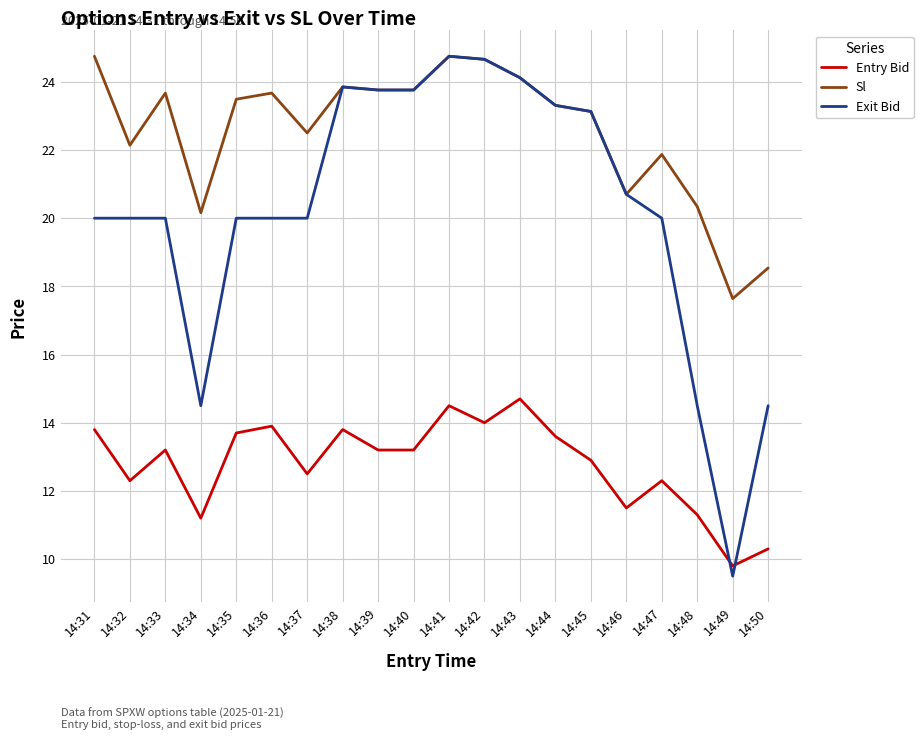

Rank the series at 14:47 from highest to lowest value.

Sl, Exit Bid, Entry Bid